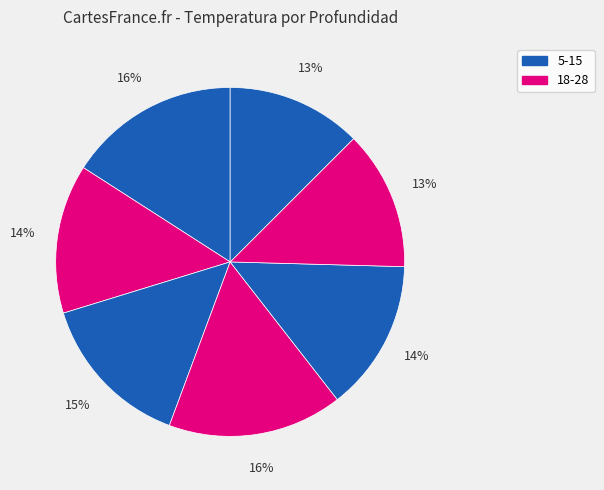

Count the number of slices in the pie.

7